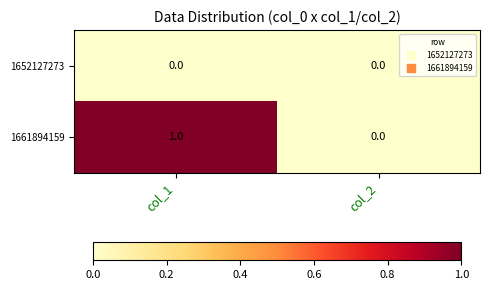

How many distinct data groups are displayed?

2